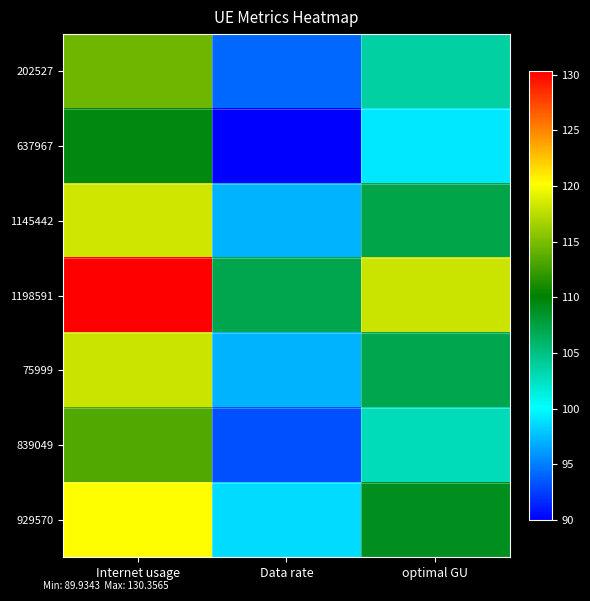

List the series in order of their peak value, lowest first.

637967, 839049, 202527, 75999, 1145442, 929570, 1198591